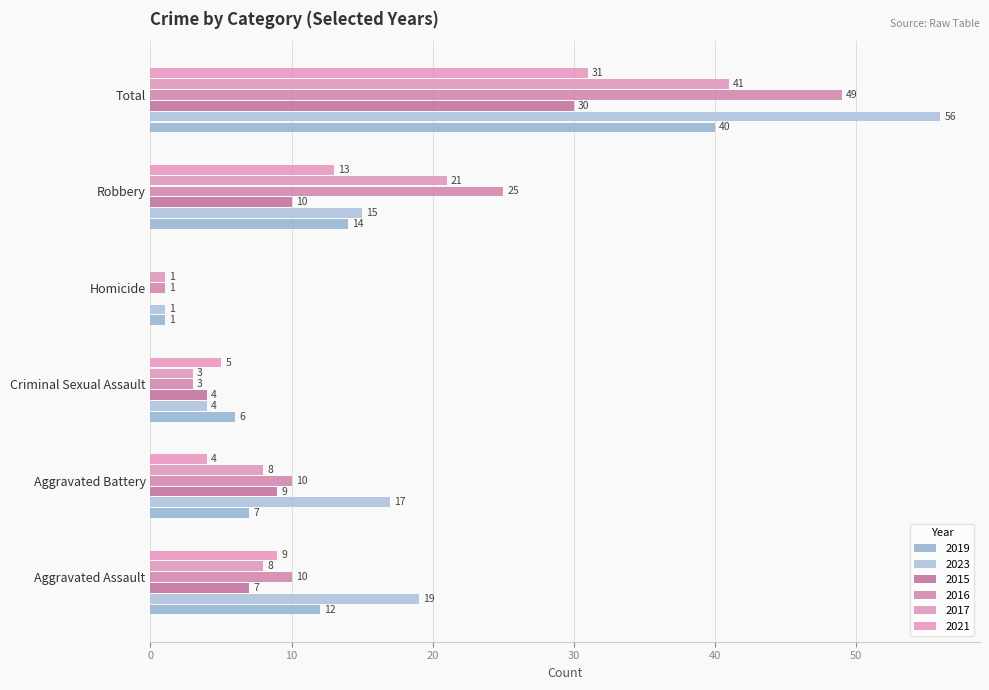

Reading left to right, transcribe all the data shown in this chart.

2019: Aggravated Assault=12	Aggravated Battery=7	Criminal Sexual Assault=6	Homicide=1	Robbery=14	Total=40
2023: Aggravated Assault=19	Aggravated Battery=17	Criminal Sexual Assault=4	Homicide=1	Robbery=15	Total=56
2015: Aggravated Assault=7	Aggravated Battery=9	Criminal Sexual Assault=4	Homicide=0	Robbery=10	Total=30
2016: Aggravated Assault=10	Aggravated Battery=10	Criminal Sexual Assault=3	Homicide=1	Robbery=25	Total=49
2017: Aggravated Assault=8	Aggravated Battery=8	Criminal Sexual Assault=3	Homicide=1	Robbery=21	Total=41
2021: Aggravated Assault=9	Aggravated Battery=4	Criminal Sexual Assault=5	Homicide=0	Robbery=13	Total=31